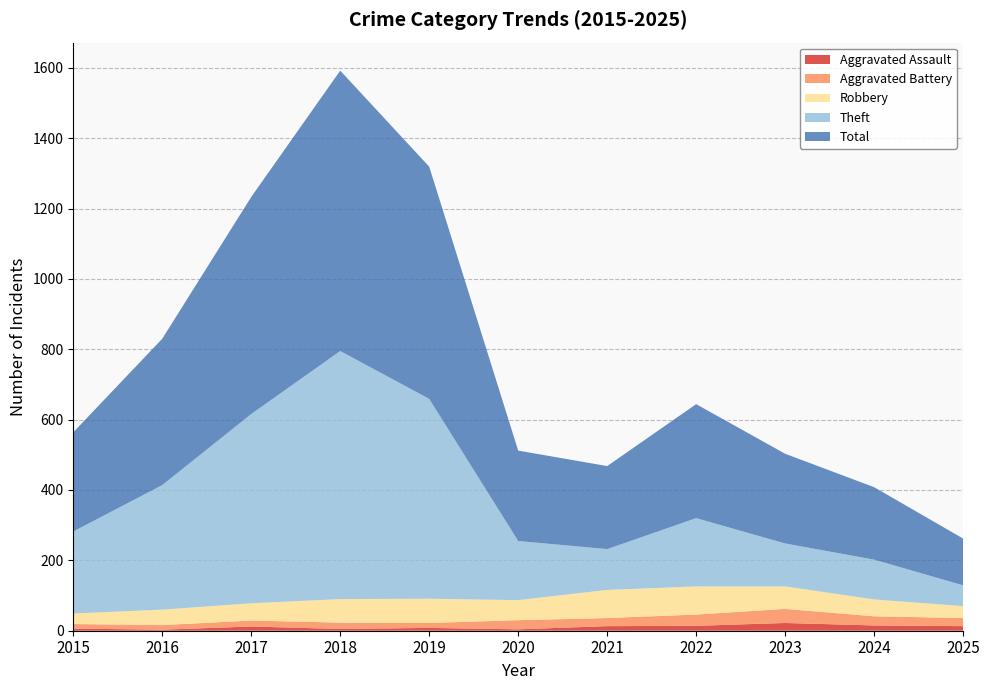

Reading left to right, extract all data points from this chart.

Aggravated Assault: 6	3	12	5	8	4	13	14	22	15	13
Aggravated Battery: 13	13	17	18	14	26	23	32	40	26	23
Robbery: 30	44	49	67	69	57	80	80	64	48	34
Theft: 233	354	538	705	568	168	116	194	122	113	59
Total: 282	416	617	797	660	257	236	324	255	206	133